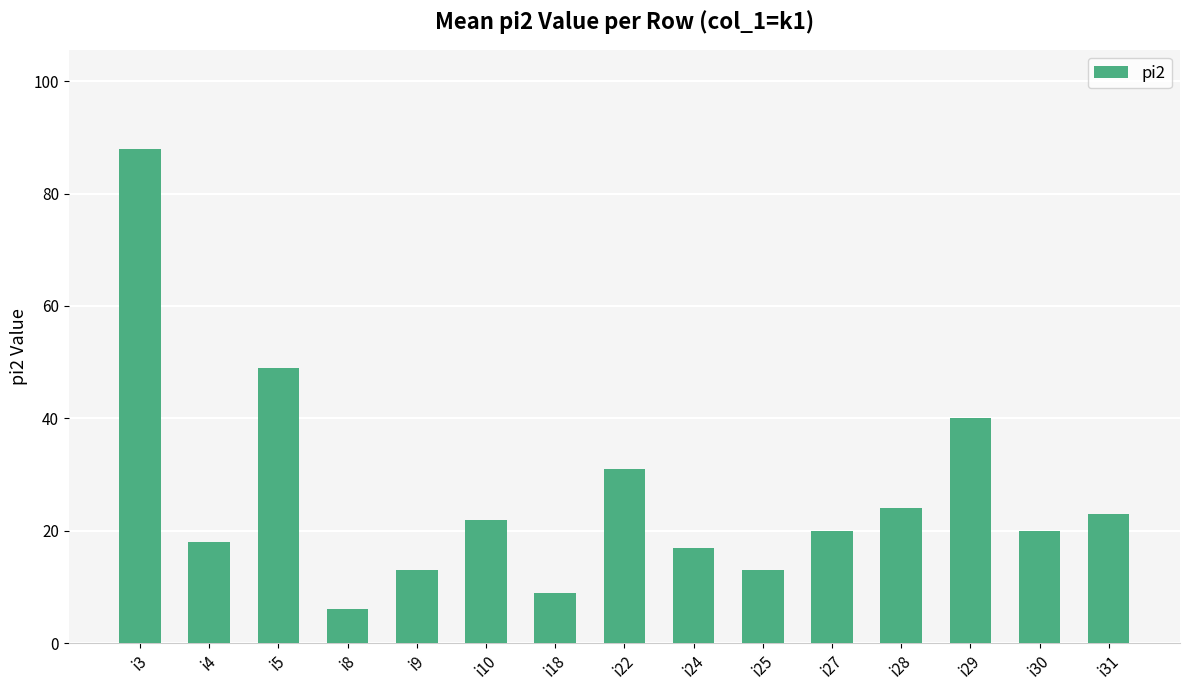

What is the value of the 7th bar from the left?

9